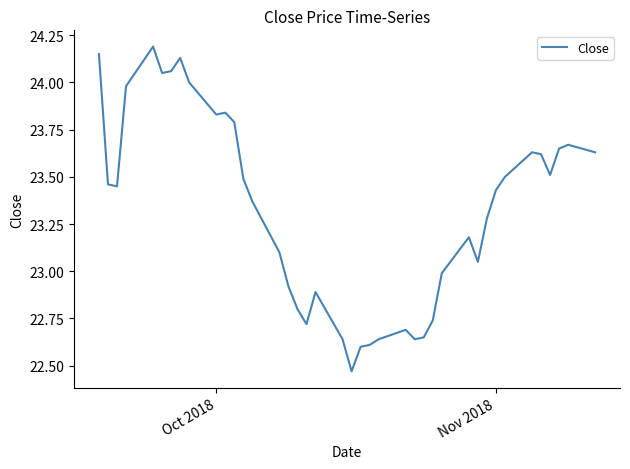

What is the greatest value displayed?

24.2